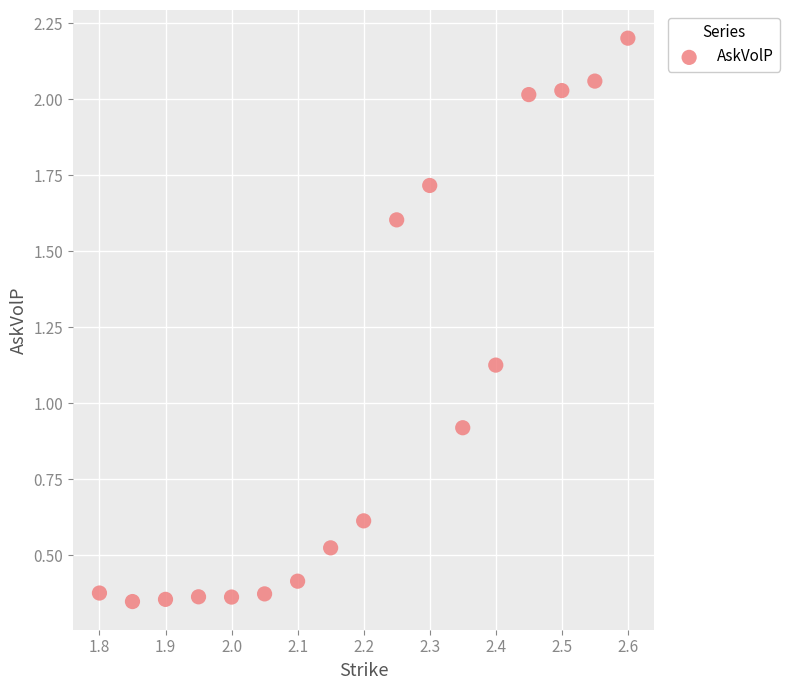

What Y value in the scatter plot is closest to 1?

0.9